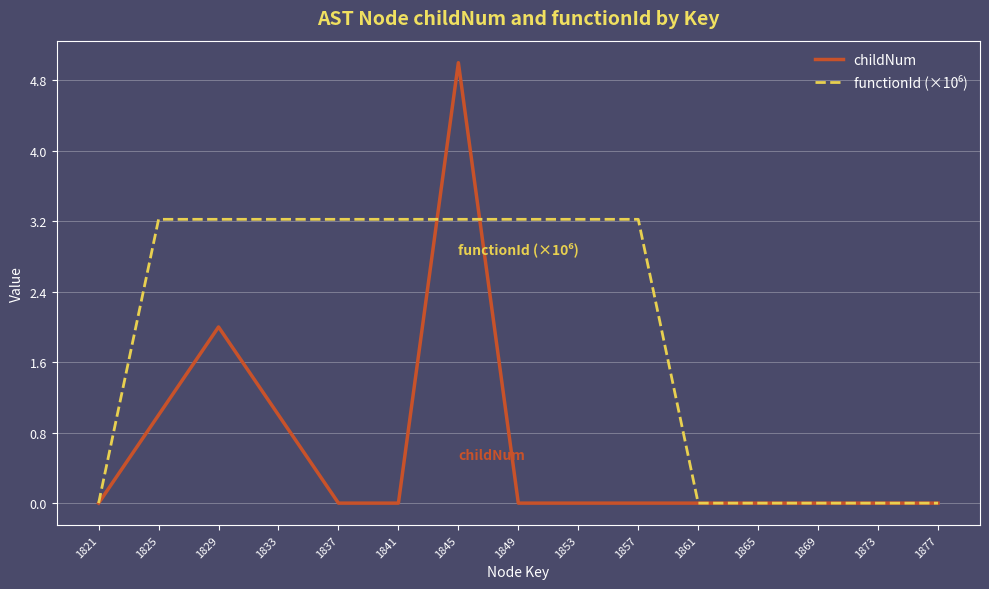

Does the chart display data point markers on the line(s)?

No